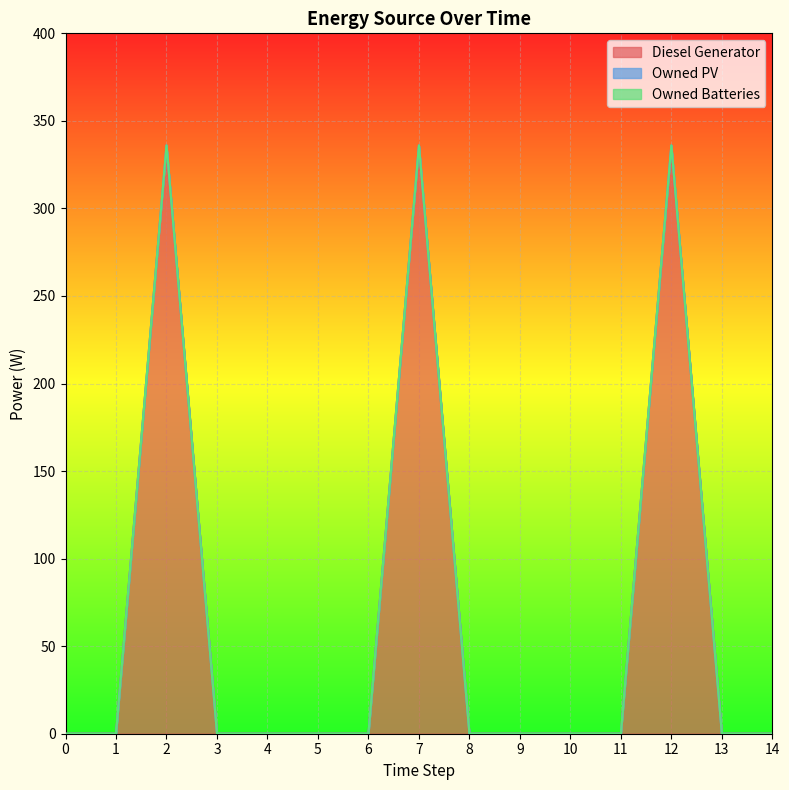

Reading left to right, what are all the values shown in this chart?

Diesel Generator: 0=0	1=0	2=336	3=0	4=0	5=0	6=0	7=336	8=0	9=0	10=0	11=0	12=336	13=0	14=0
Owned PV: 0=0	1=0	2=0	3=0	4=0	5=0	6=0	7=0	8=0	9=0	10=0	11=0	12=0	13=0	14=0
Owned Batteries: 0=0	1=0	2=0	3=0	4=0	5=0	6=0	7=0	8=0	9=0	10=0	11=0	12=0	13=0	14=0